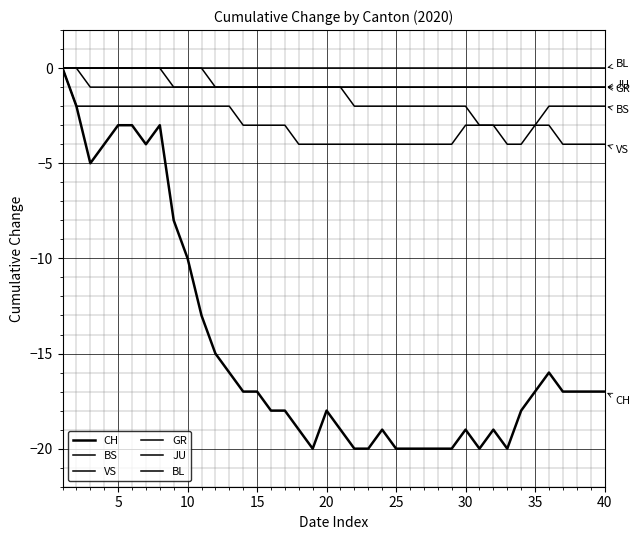

What is the value of the CH point at the 2nd from the left?

-2